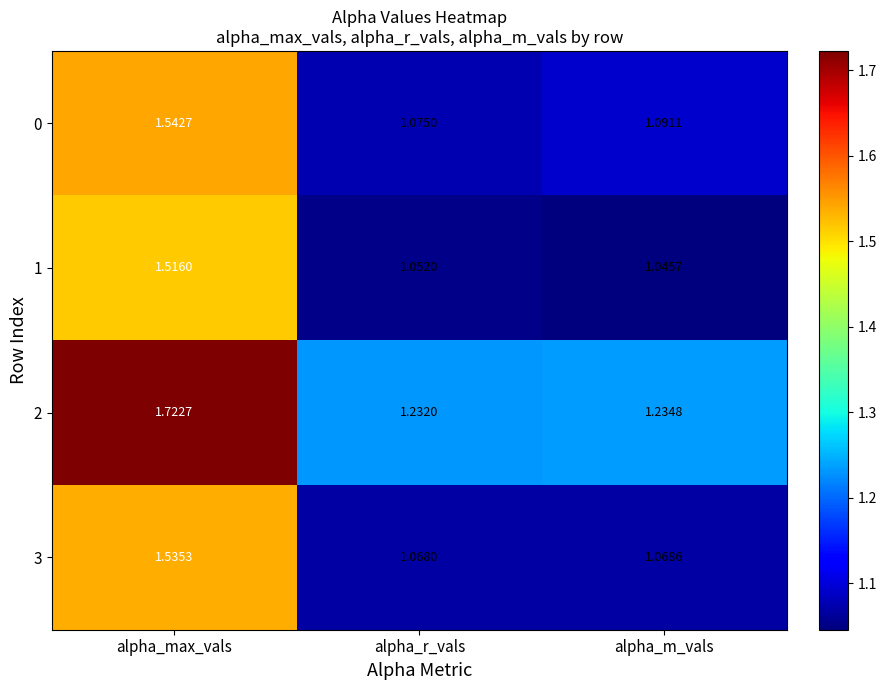

At which category is the sum across all series the highest?

alpha_max_vals